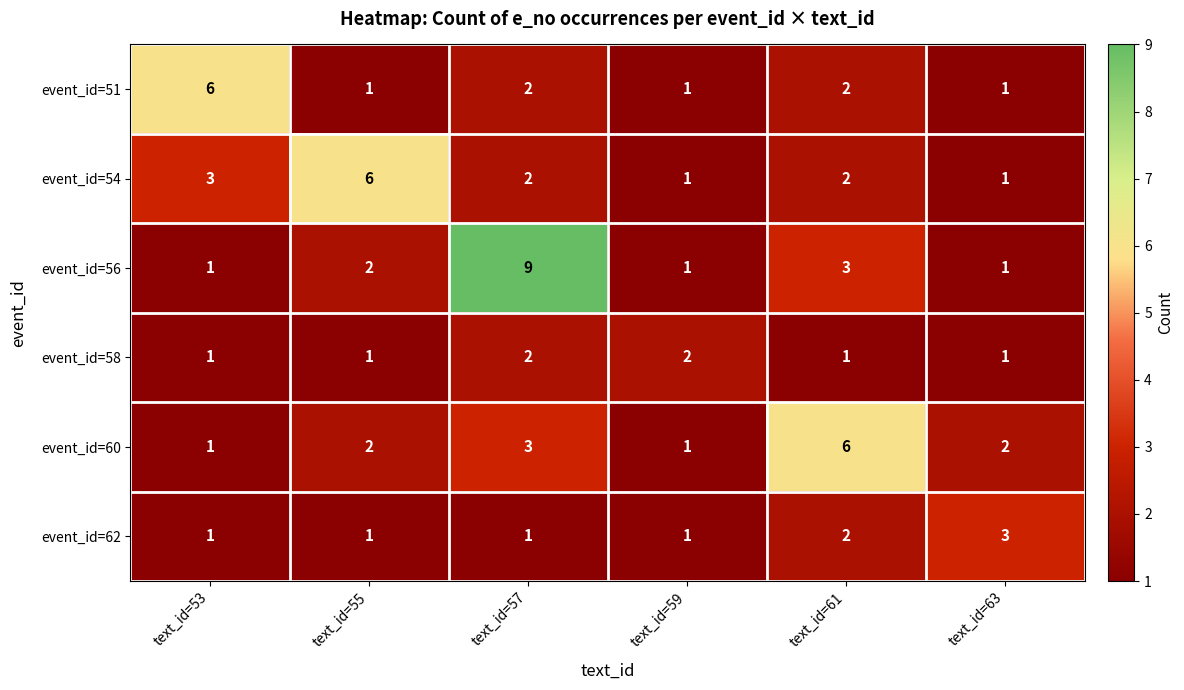

How many categories are shown in the chart?

6